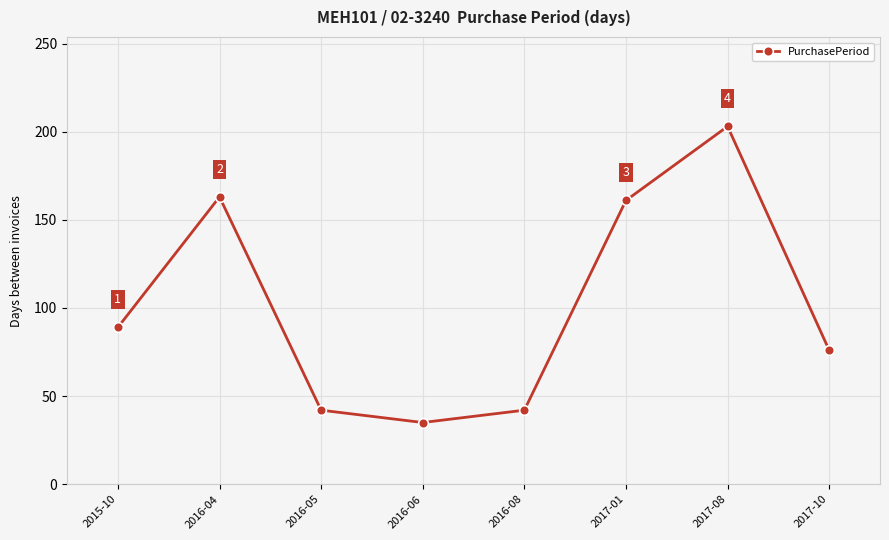

What is the difference between the maximum and minimum values?

168